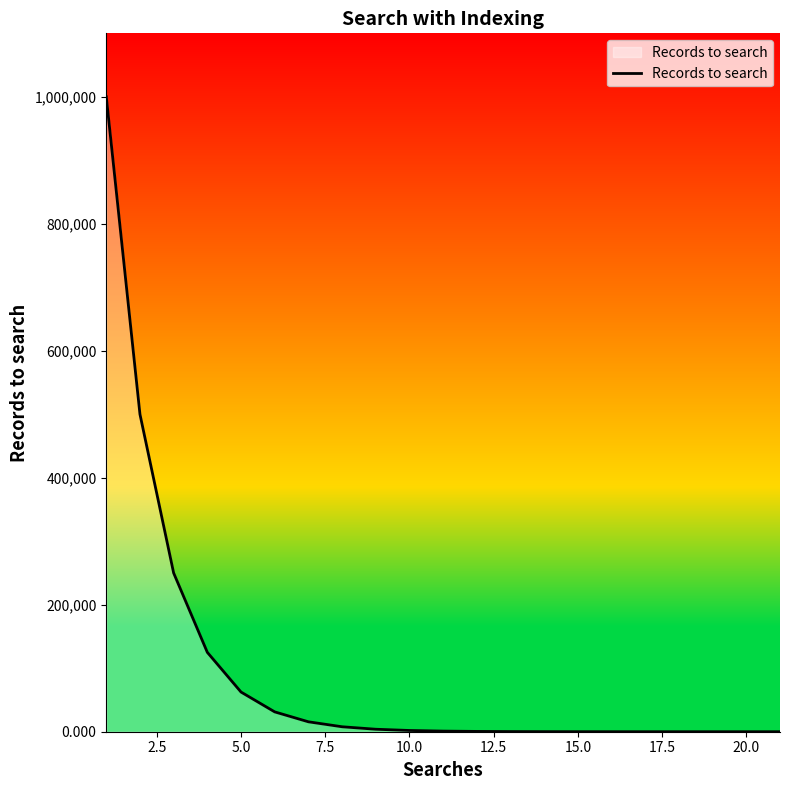

What is the greatest value displayed?

1000000.0